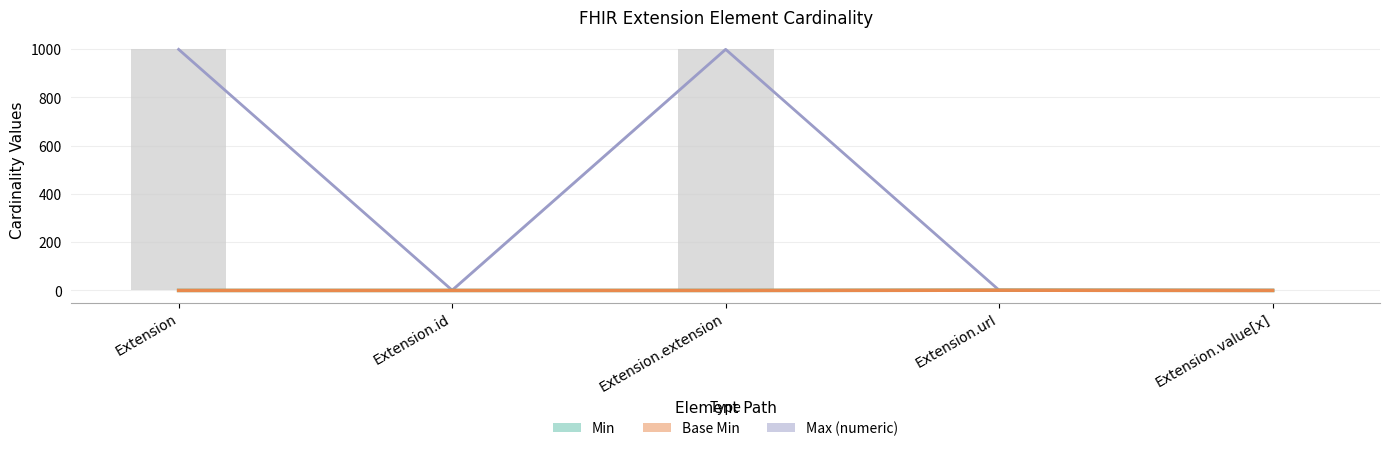

Which category has the highest value in the Min series?

Extension.url